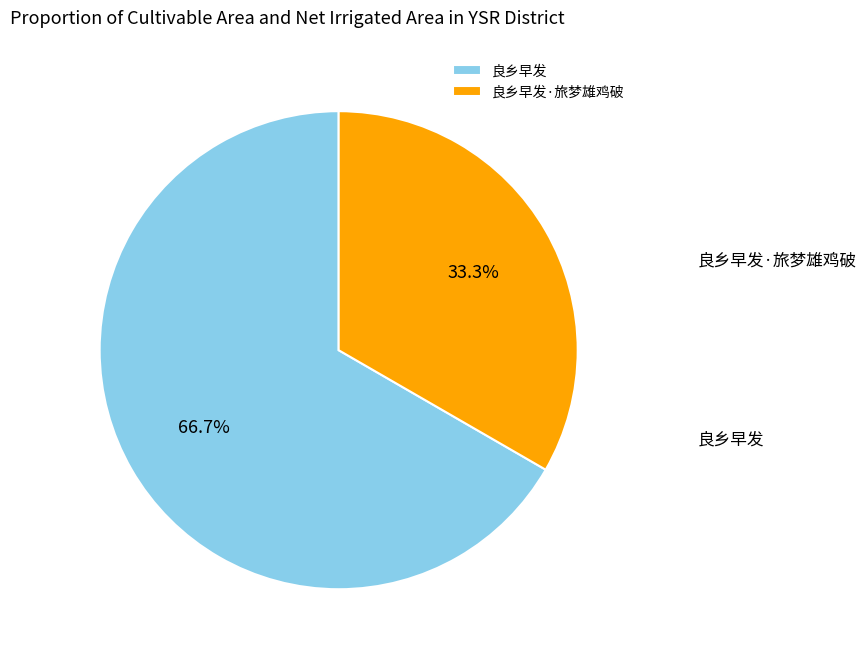

What percentage is NOT represented by 良乡早发?

33.3%